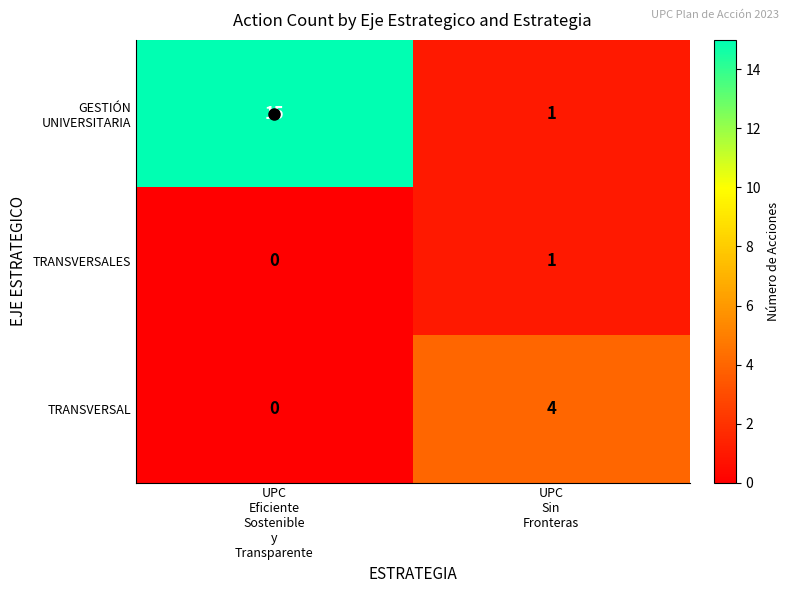

What is the maximum value shown in the chart?

15